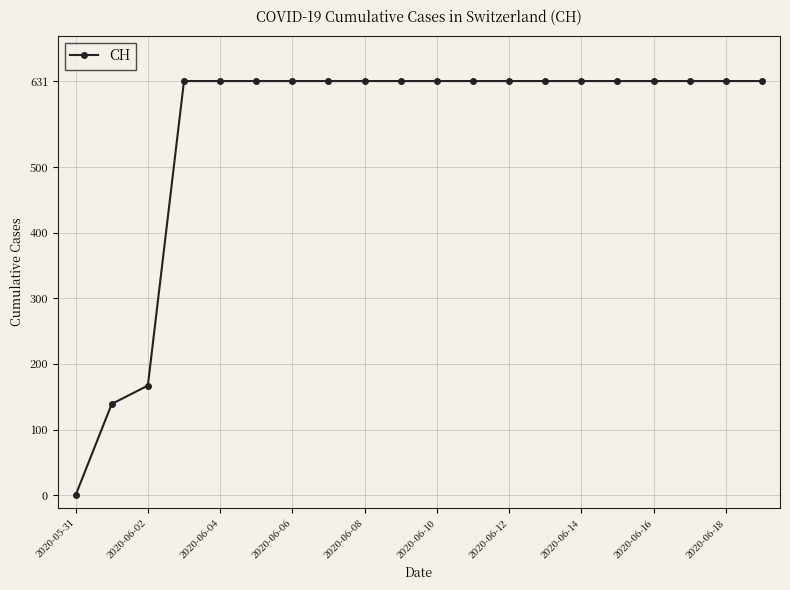

What is the sum of all values?

11033